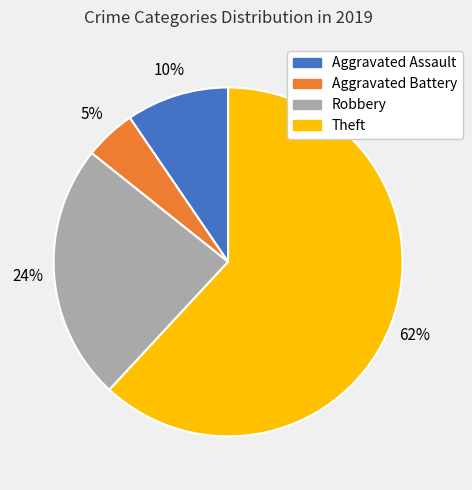

Rank the categories by value from lowest to highest.

Aggravated Battery, Aggravated Assault, Robbery, Theft